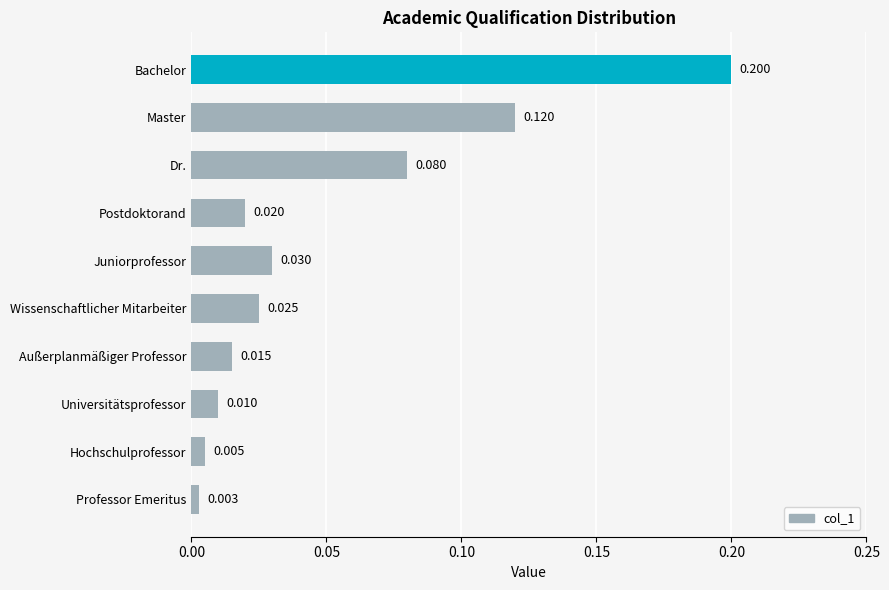

What is the label of the 10th bar from the top?

Professor Emeritus